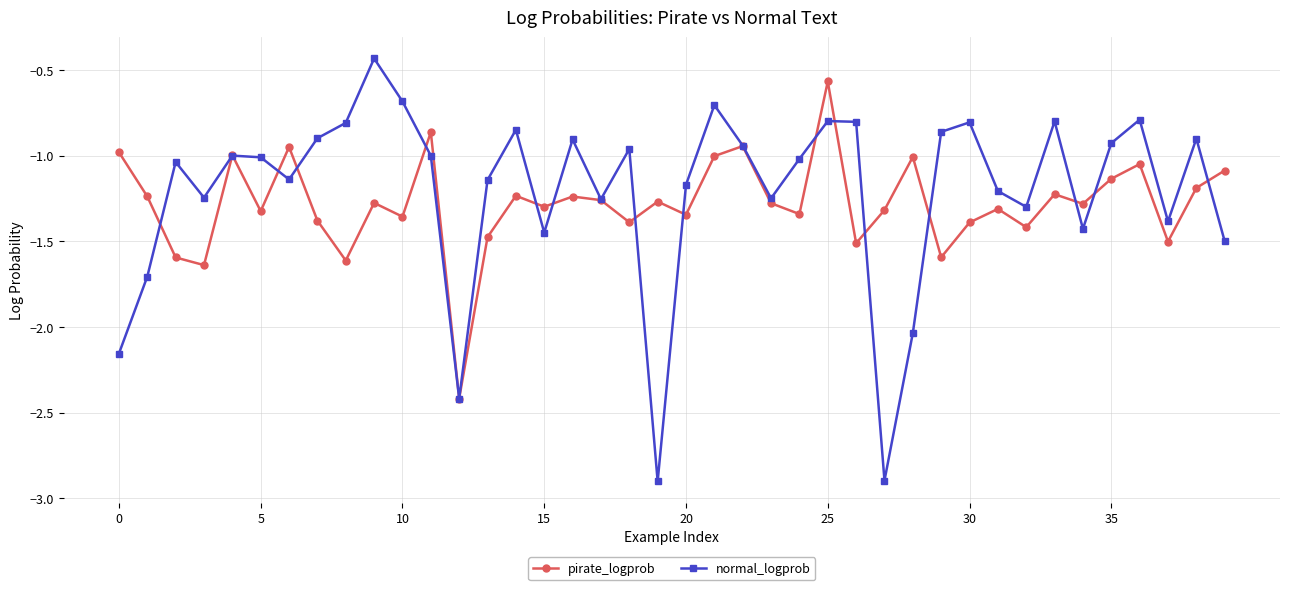

List the series in order of their peak value, lowest first.

pirate_logprob, normal_logprob